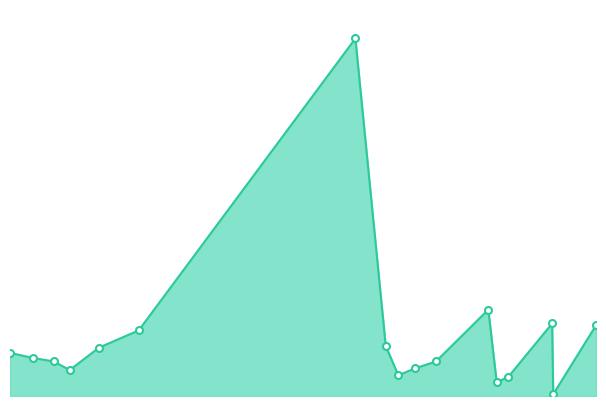

Where is the data nearest to the value 104?

2017-08-09